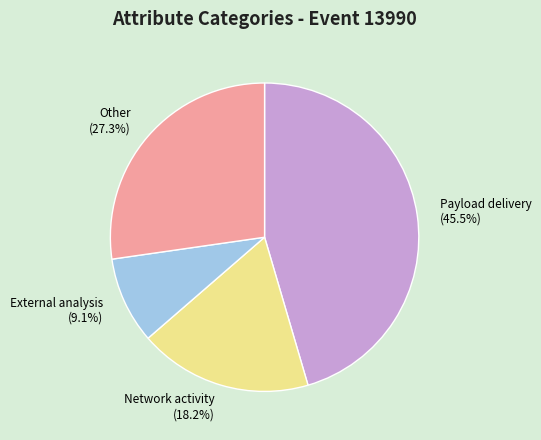

Rank the categories by value from lowest to highest.

External analysis (9.1%), Network activity (18.2%), Other (27.3%), Payload delivery (45.5%)